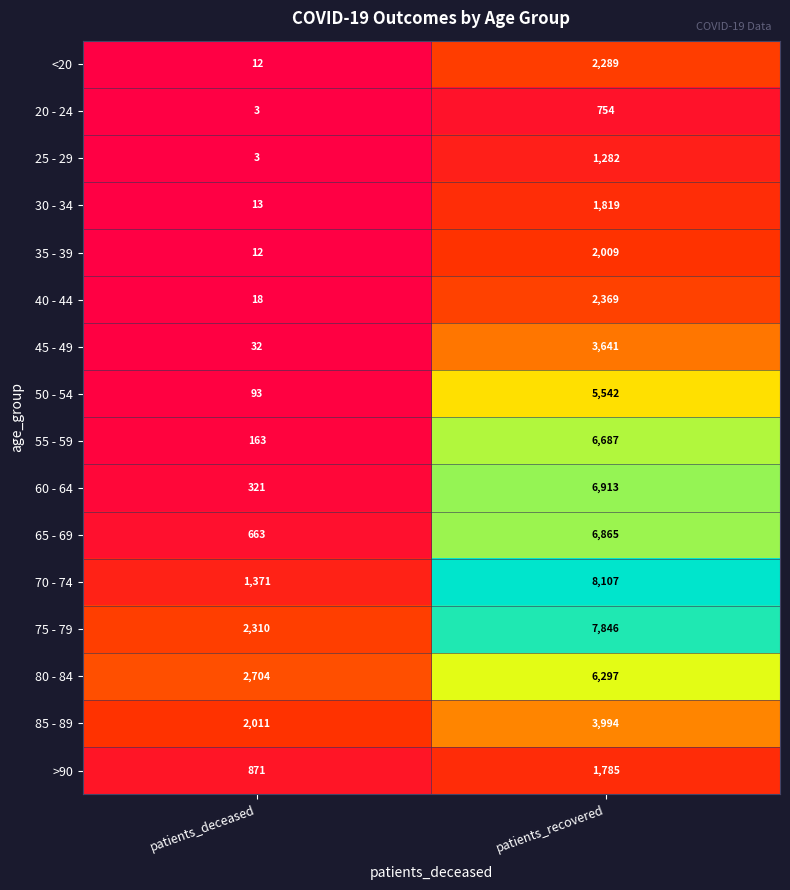

What is the lowest value of the 40 - 44 series?

18